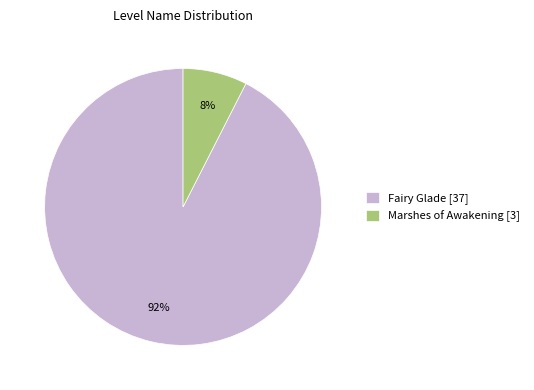

To the nearest percent, what is the combined percentage of Marshes of Awakening [3] and Fairy Glade [37]?

100%